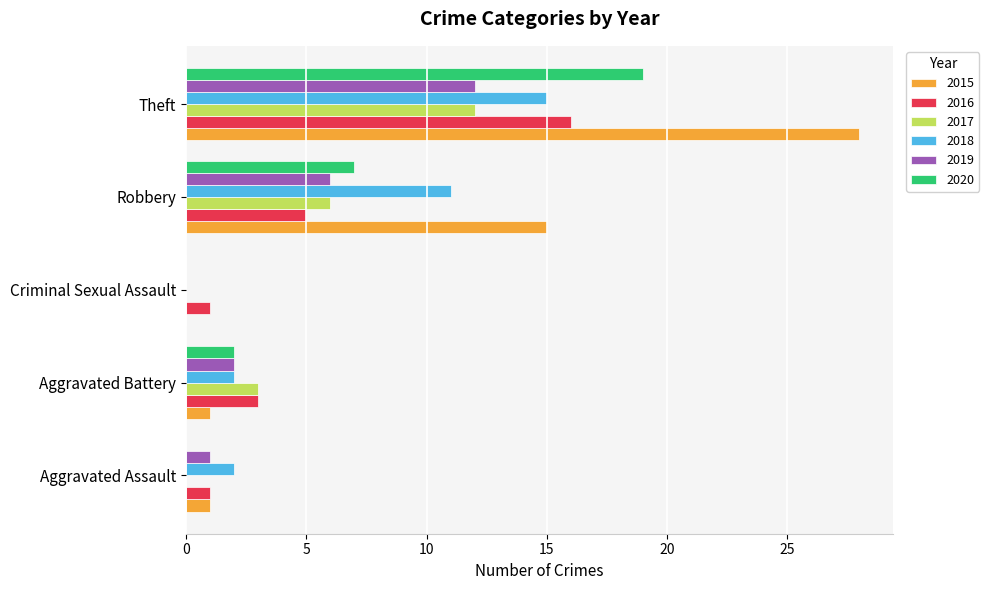

At which label is 2016 closest to 8?

Robbery